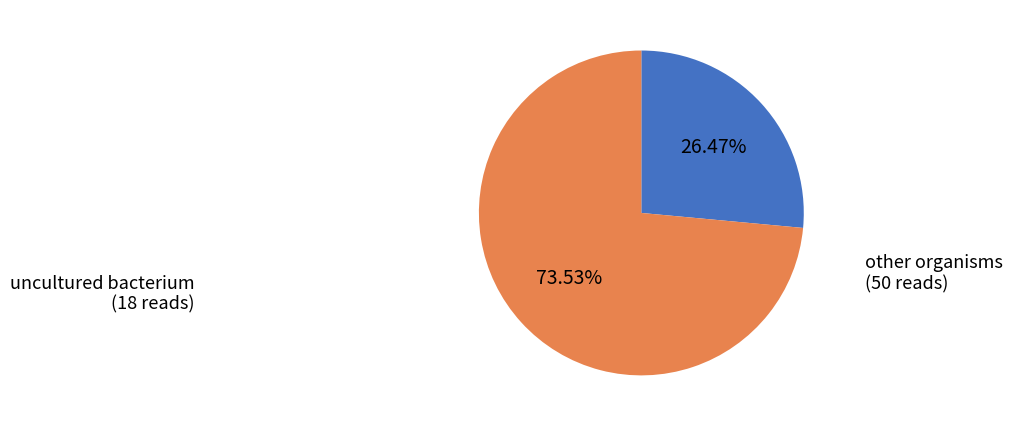

Is there any slice that represents more than half of the pie?

Yes